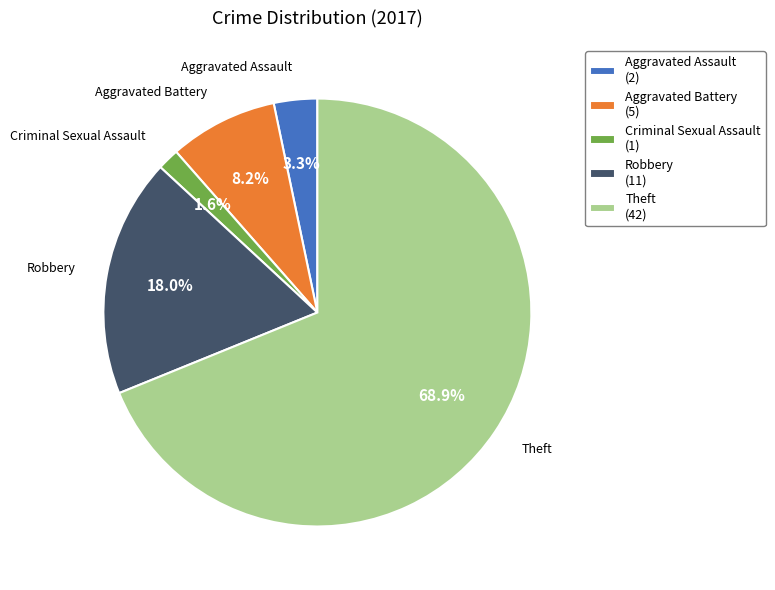

Combined, do Aggravated Battery and Robbery account for over 50%?

No